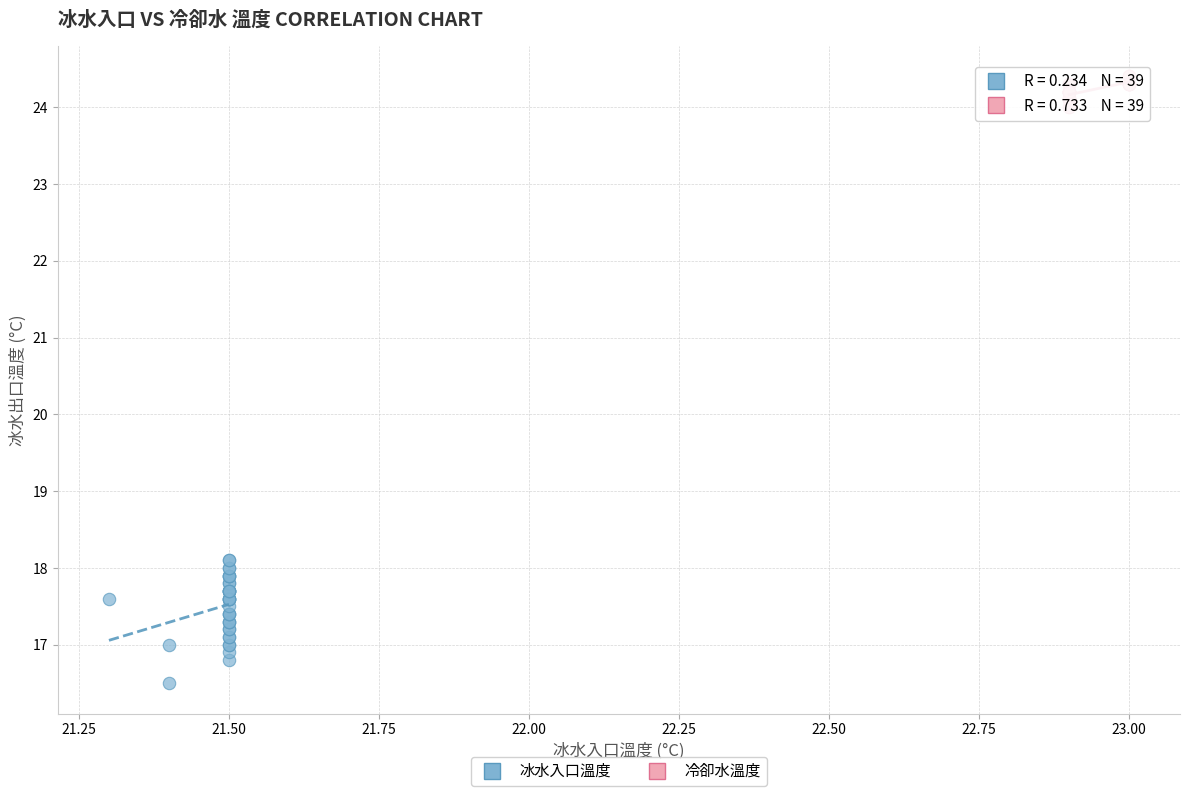

Which series reaches the maximum Y coordinate?

冷卻水溫度